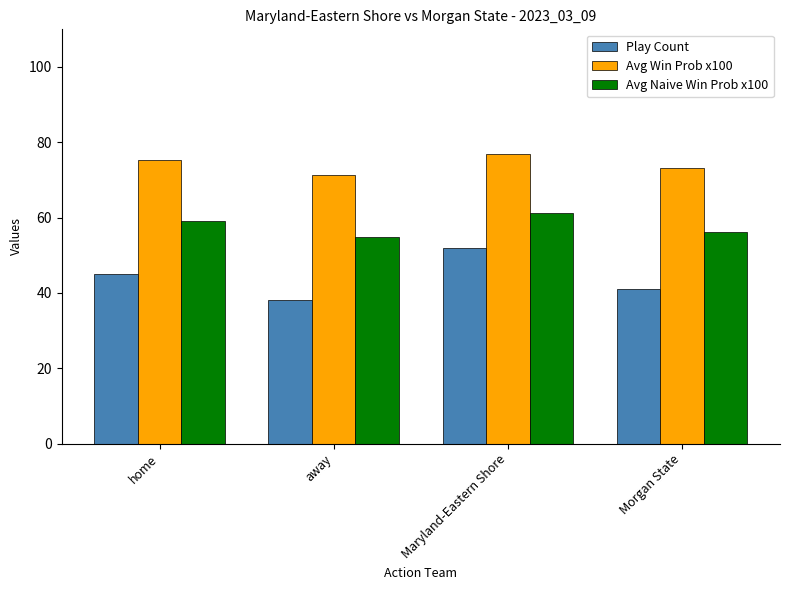

What is the difference between the maximum and minimum values in the Avg Naive Win Prob x100 series?

6.4